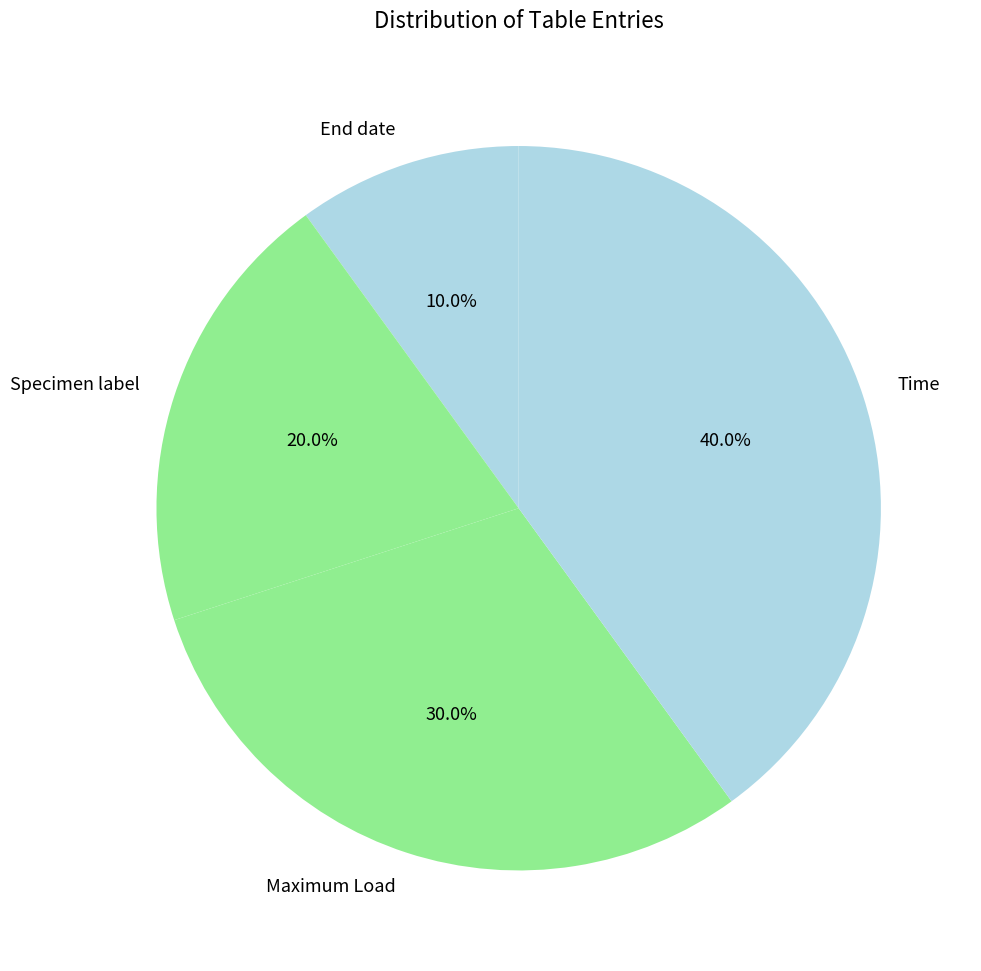

What percentage is NOT represented by Maximum Load?

70.0%